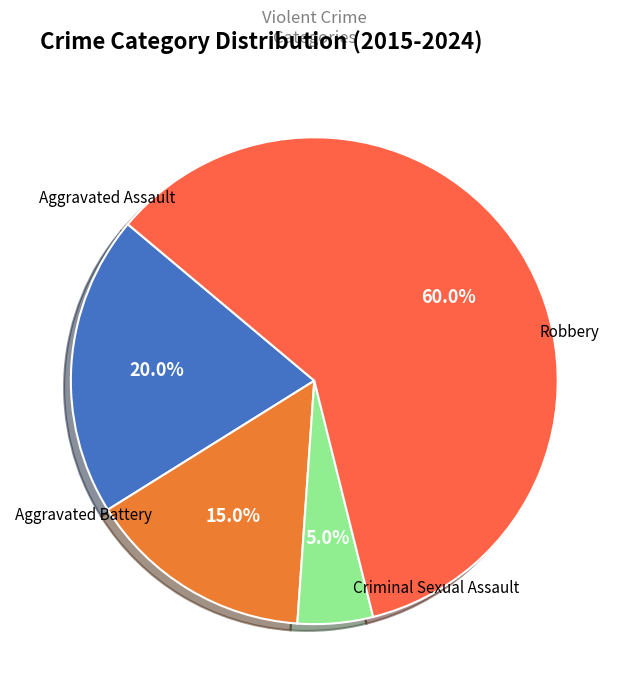

Count the number of slices in the pie.

4